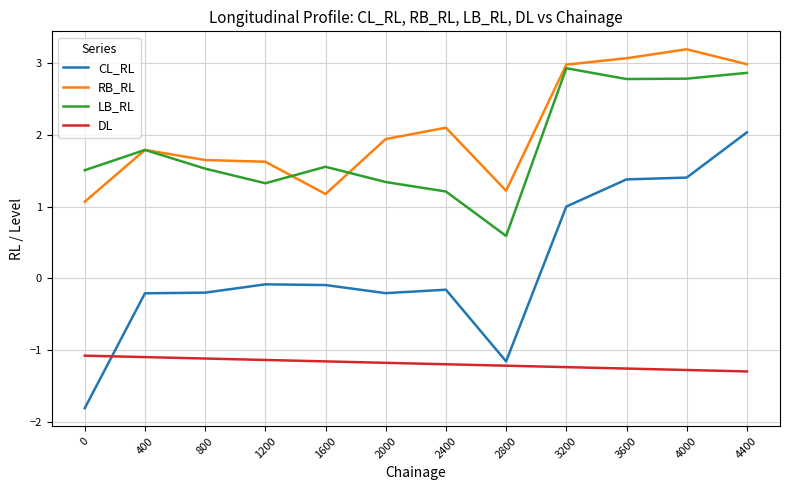

True or false: RB_RL has a value of 1.2 at 2800.

True